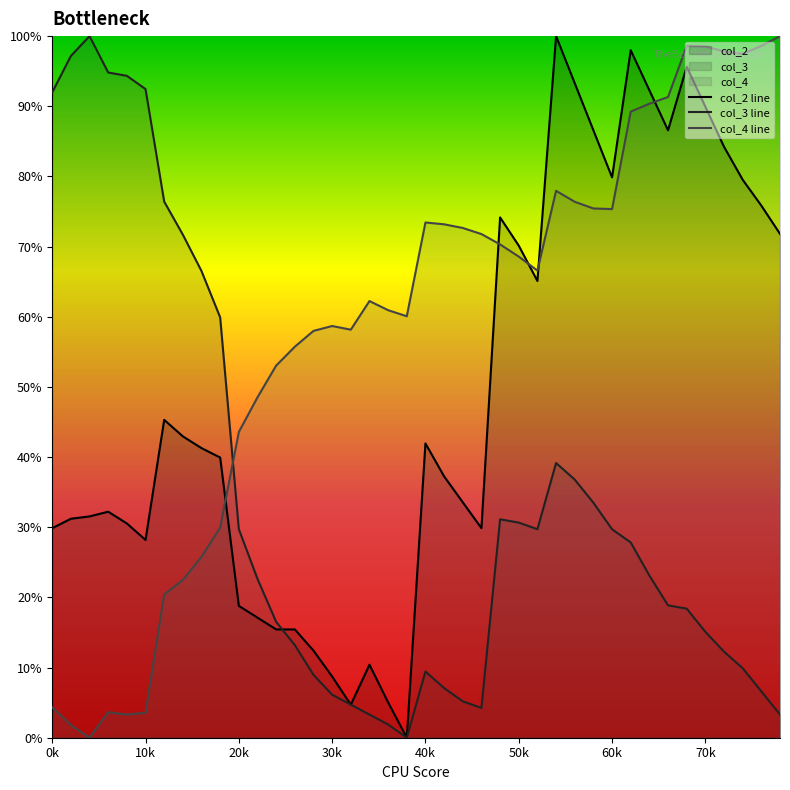

Where does the col_3 line series first go above 23?

0k